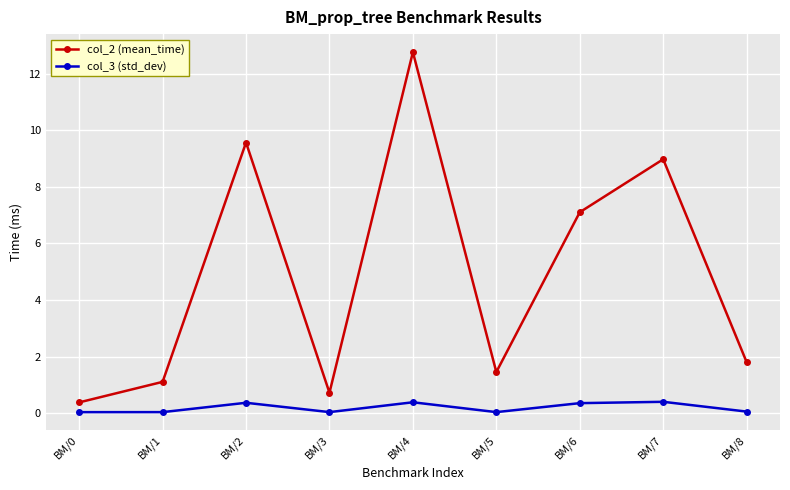

Which category has the highest value in the col_2 (mean_time) series?

BM/4